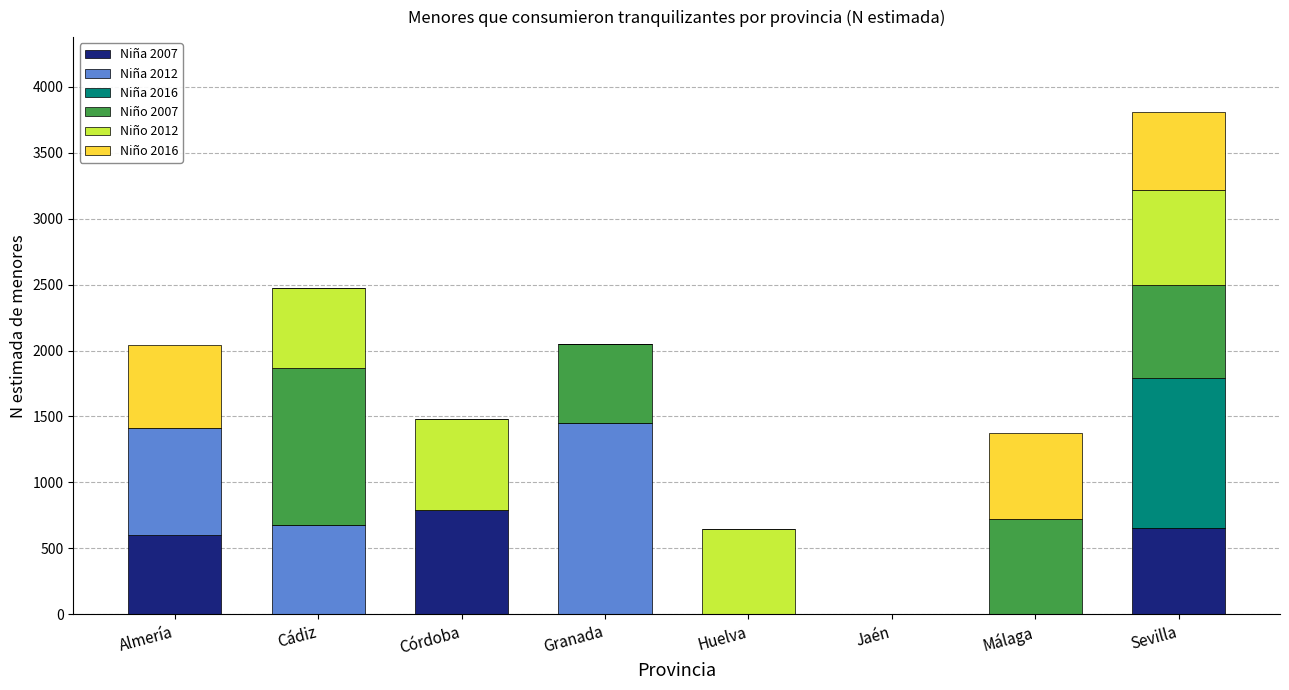

How many distinct data groups are displayed?

6